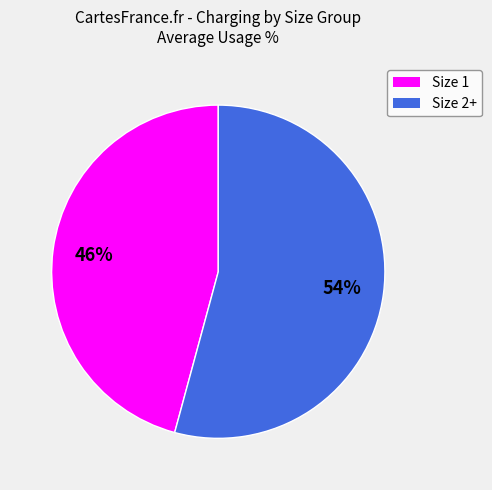

Is there a majority slice in this chart?

Yes